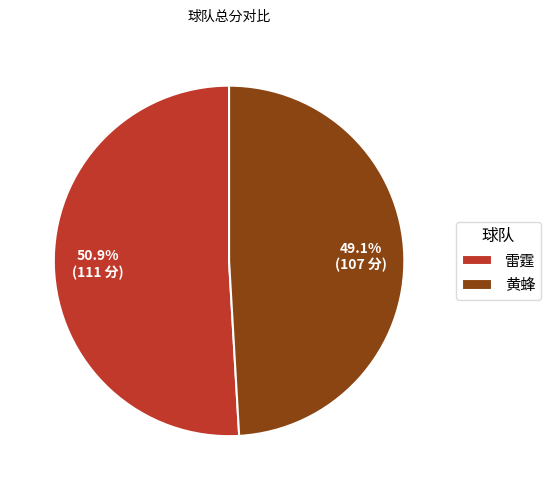

What percentage is the 雷霆 slice, to the nearest percent?

51%